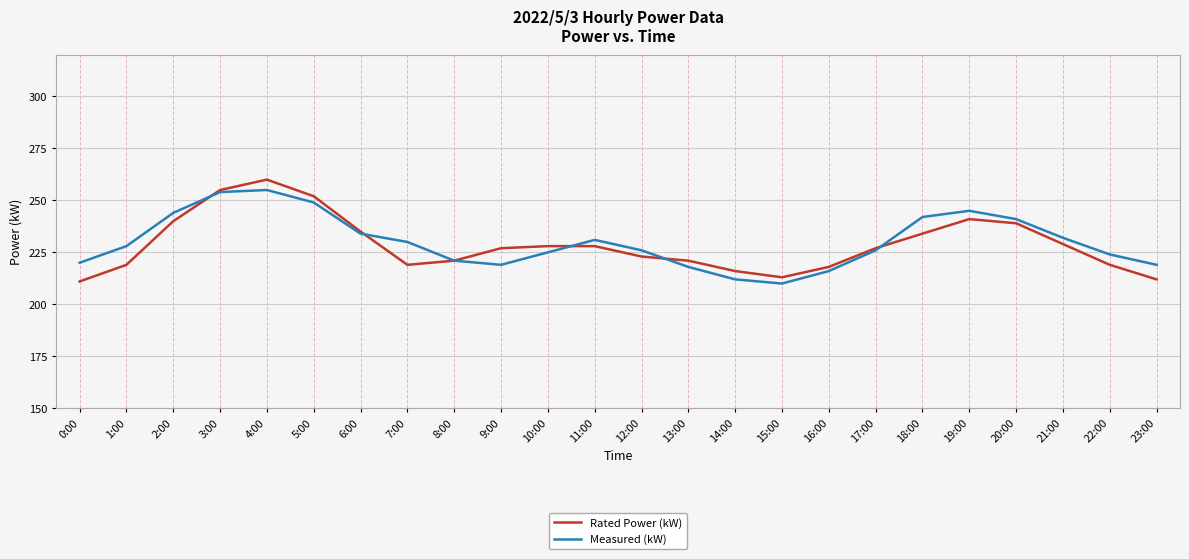

The value of Measured (kW) at 3:00 is 254. True or false?

True